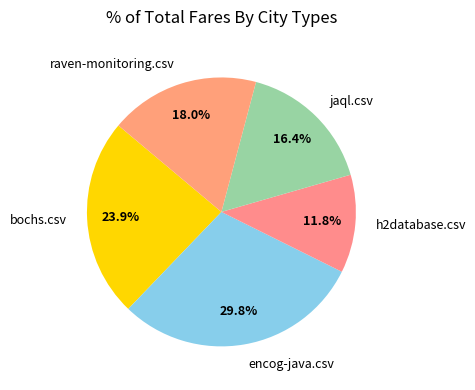

Rank the categories by value from lowest to highest.

h2database.csv, jaql.csv, raven-monitoring.csv, bochs.csv, encog-java.csv